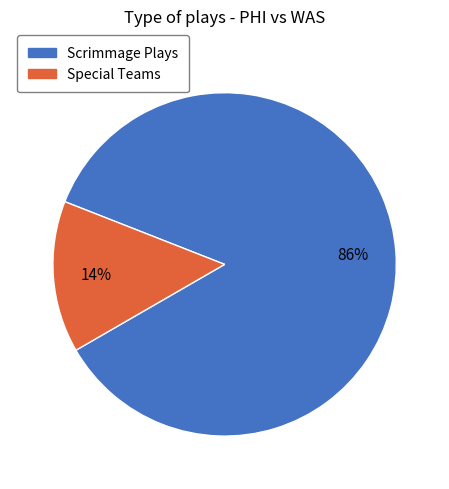

To the nearest percent, what is the average slice percentage?

50%